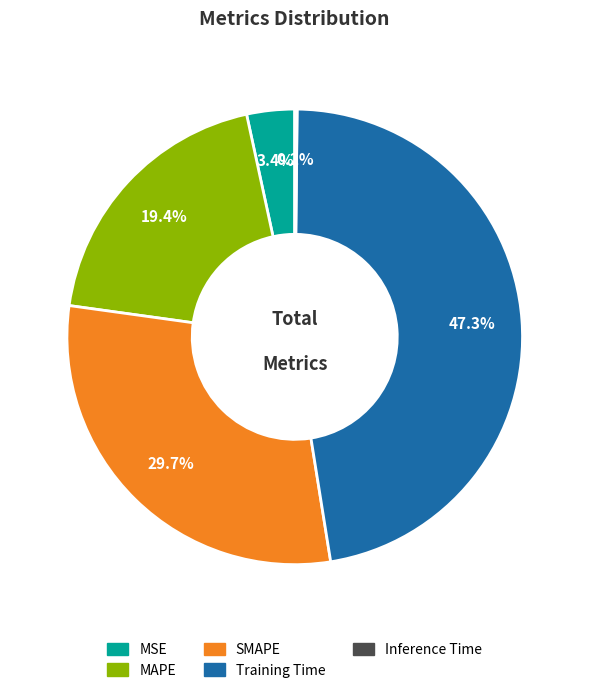

What percentage is the MAPE slice, to the nearest percent?

19%